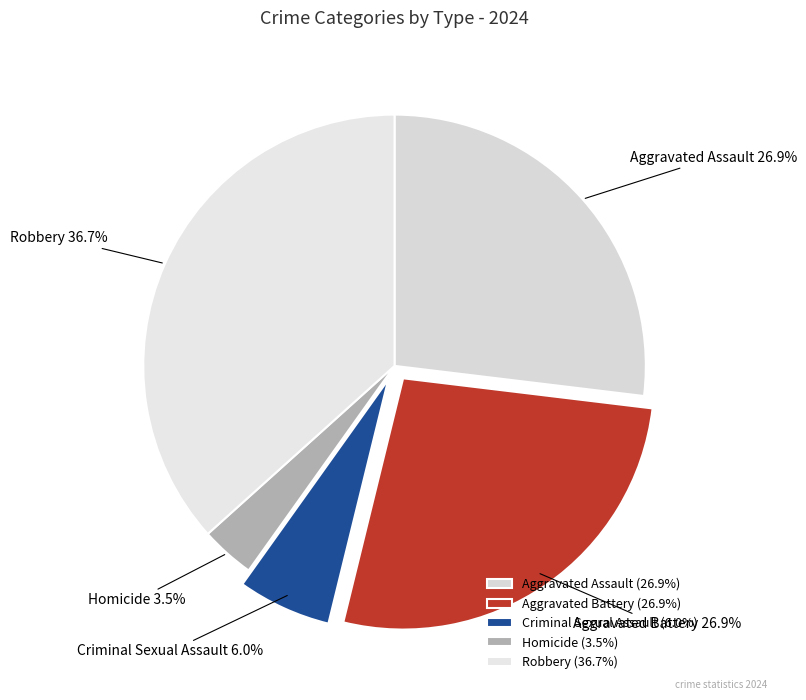

Is there a majority slice in this chart?

No